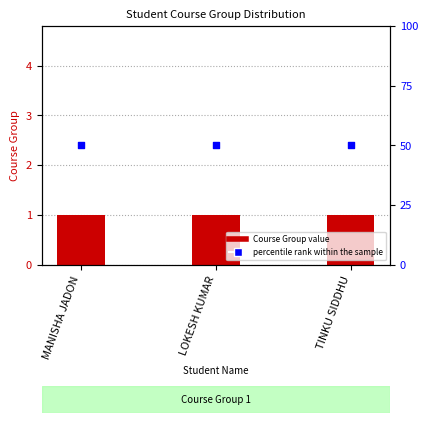

At how many categories does at least one series exceed 22?

3